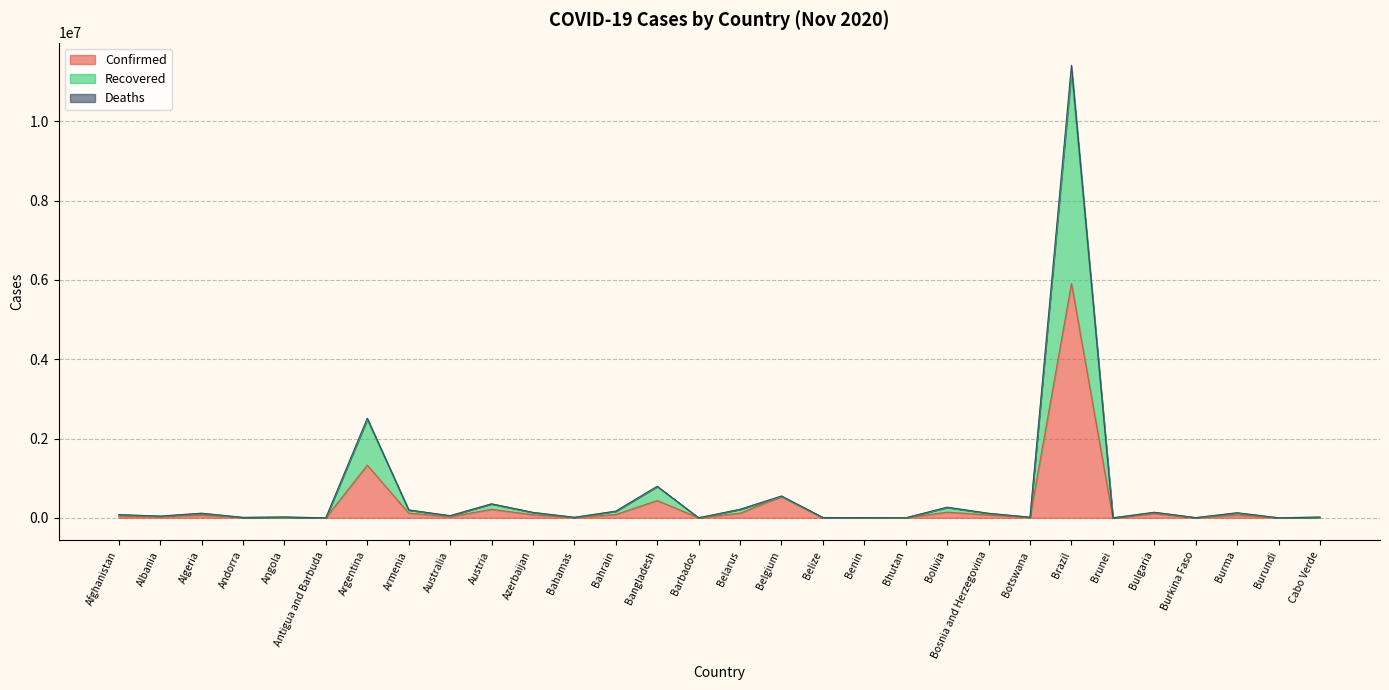

How many interior local valleys does the Recovered series have?

11